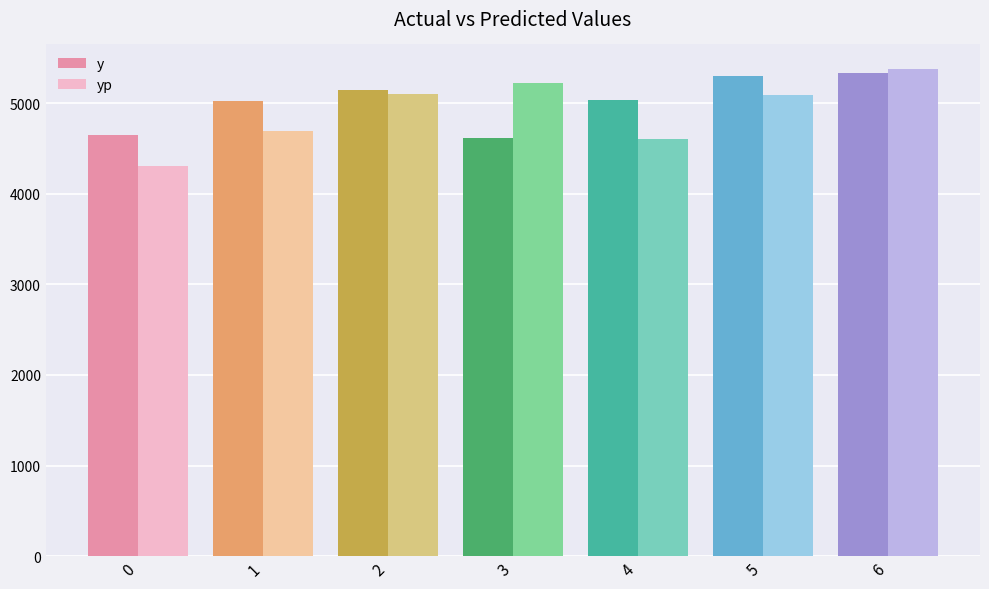

How many data points does each series have?

7